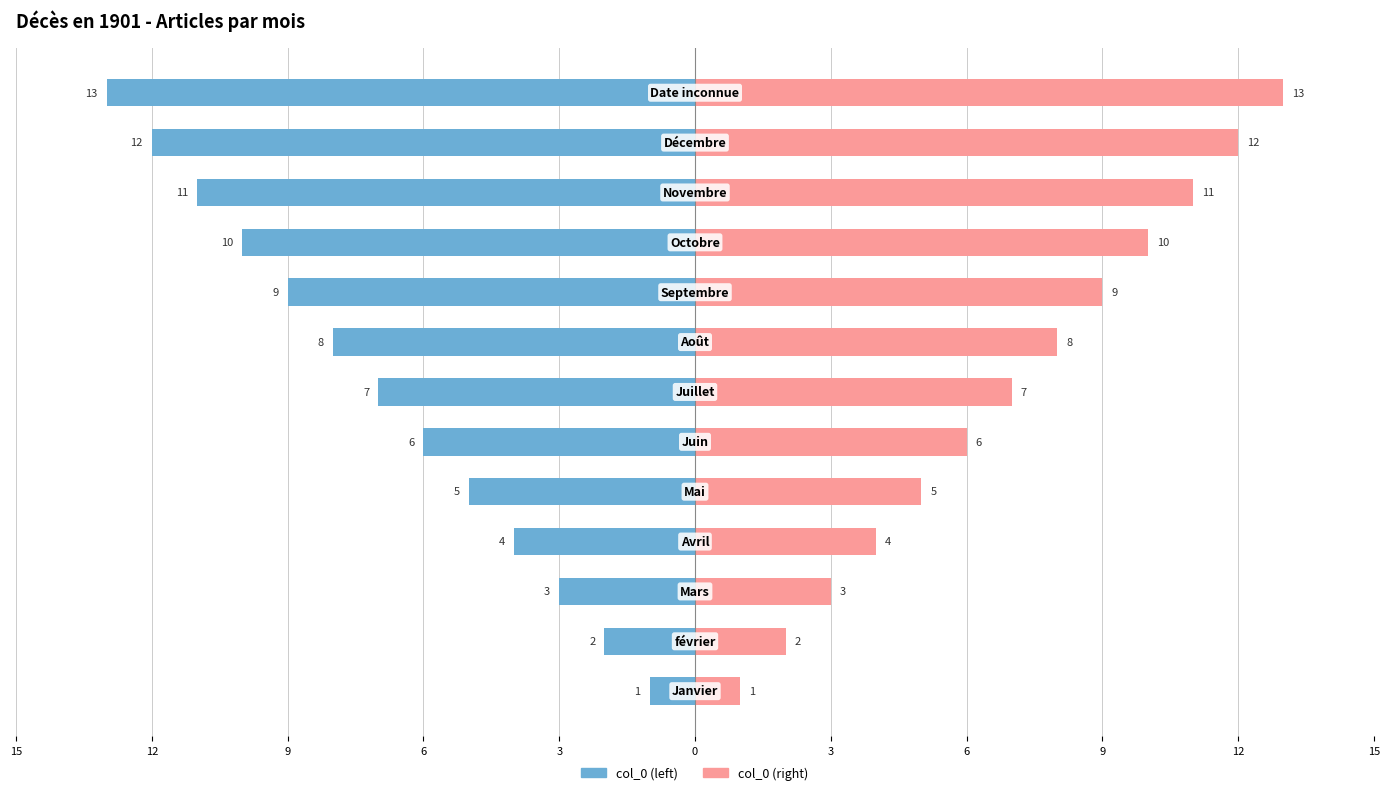

What is the difference between the maximum and second lowest values in the col_0 (left) series?

11